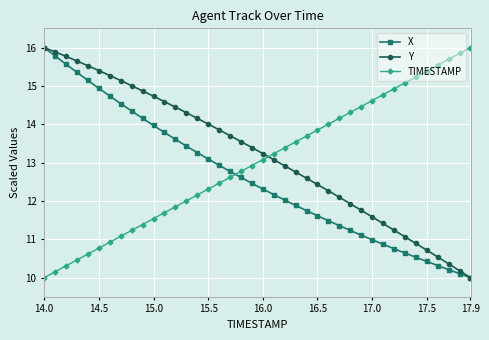

Rank the series by their average value, from highest to lowest.

Y, TIMESTAMP, X